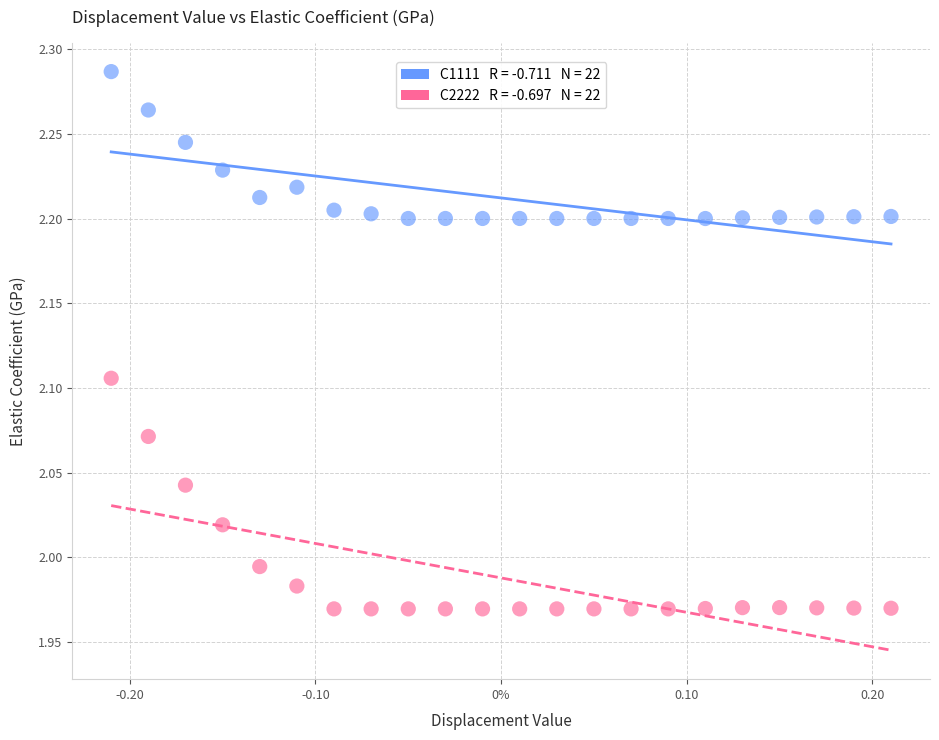

Across all data points, what is the range of X values (max minus min)?

0.4